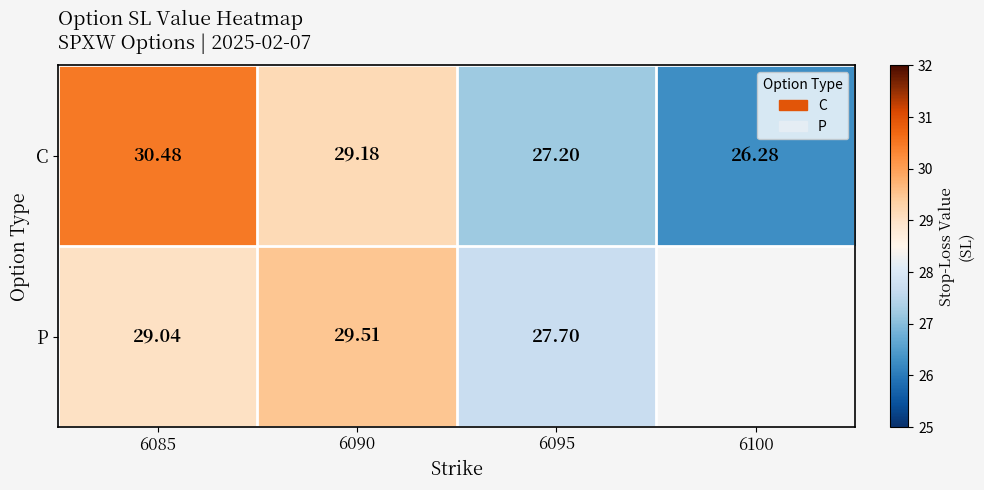

Is the value of C at 6095 greater than the value of P at 6095?

No